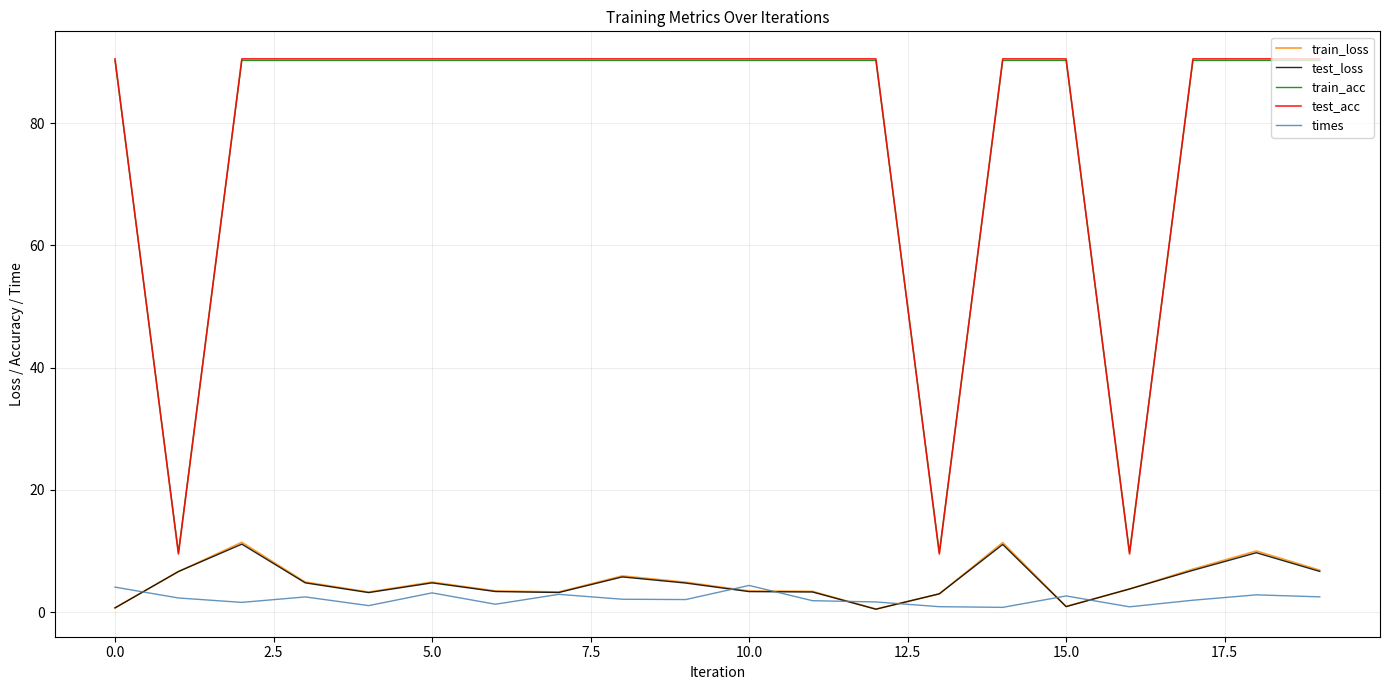

How many lines are shown in the chart?

5